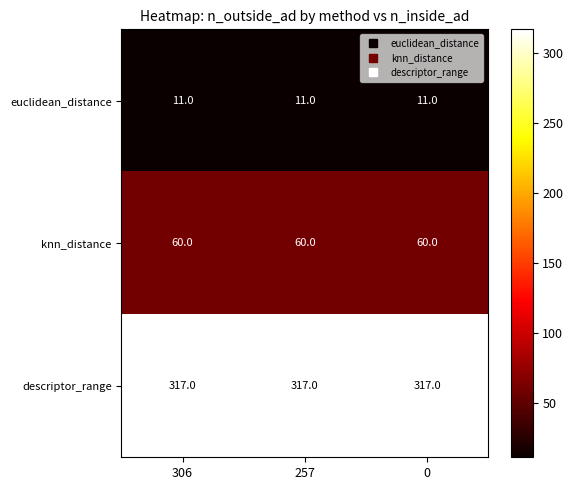

At how many categories does at least one series exceed 236?

3